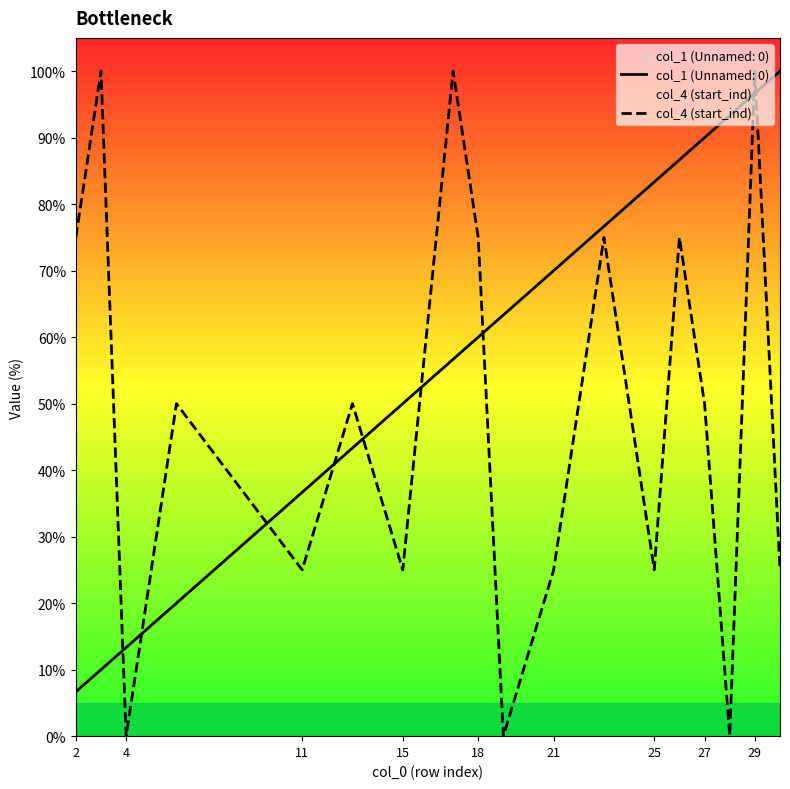

Is it true that col_1 (Unnamed: 0) equals 54.3 at 11?

False